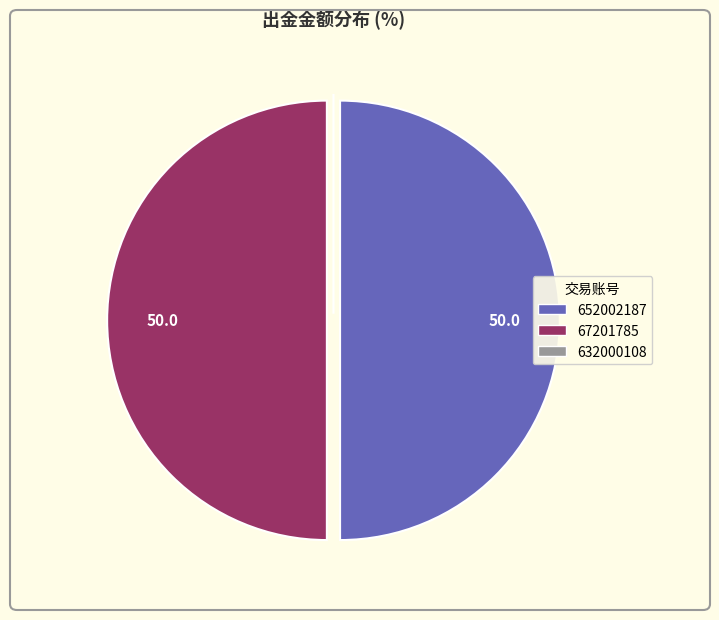

Approximately how many times larger is the value at 652002187 compared to 67201785?

1.0